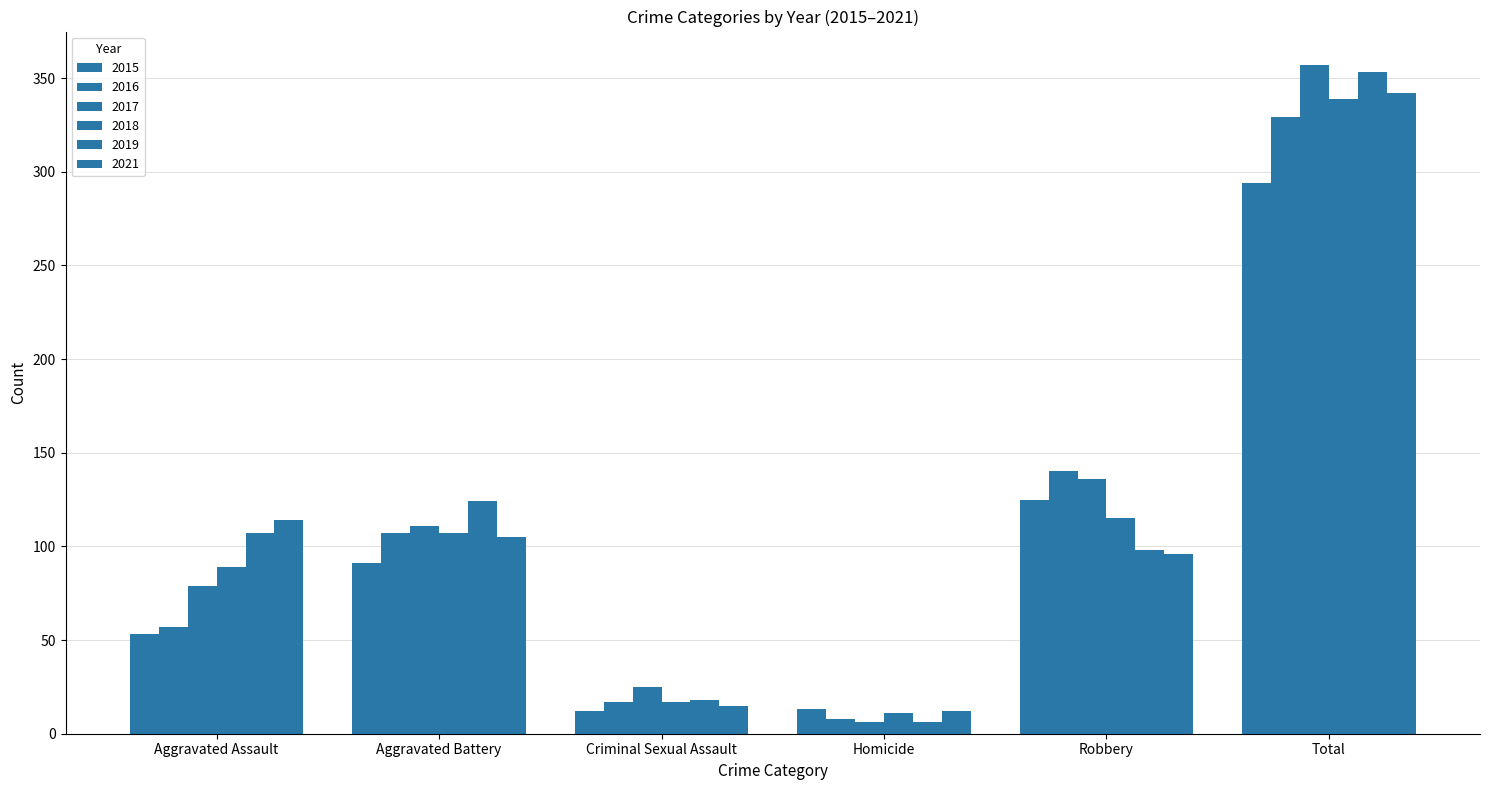

How many groups of bars are there?

6